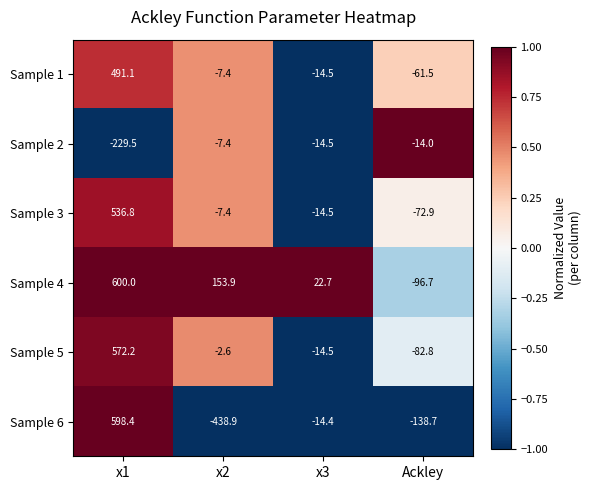

Which series has the largest total across all categories?

Sample 4